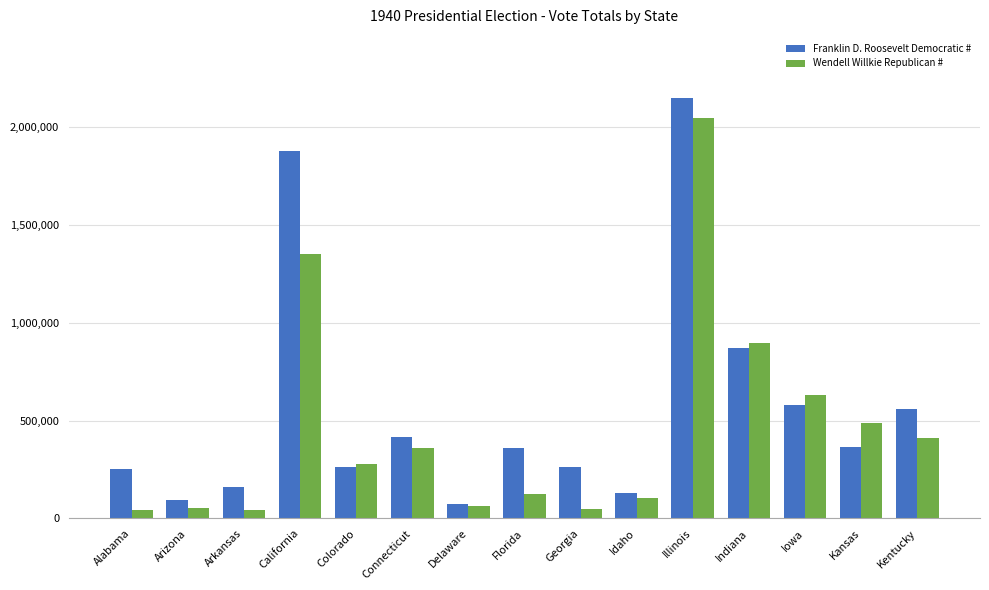

Does the chart contain stacked bars?

No